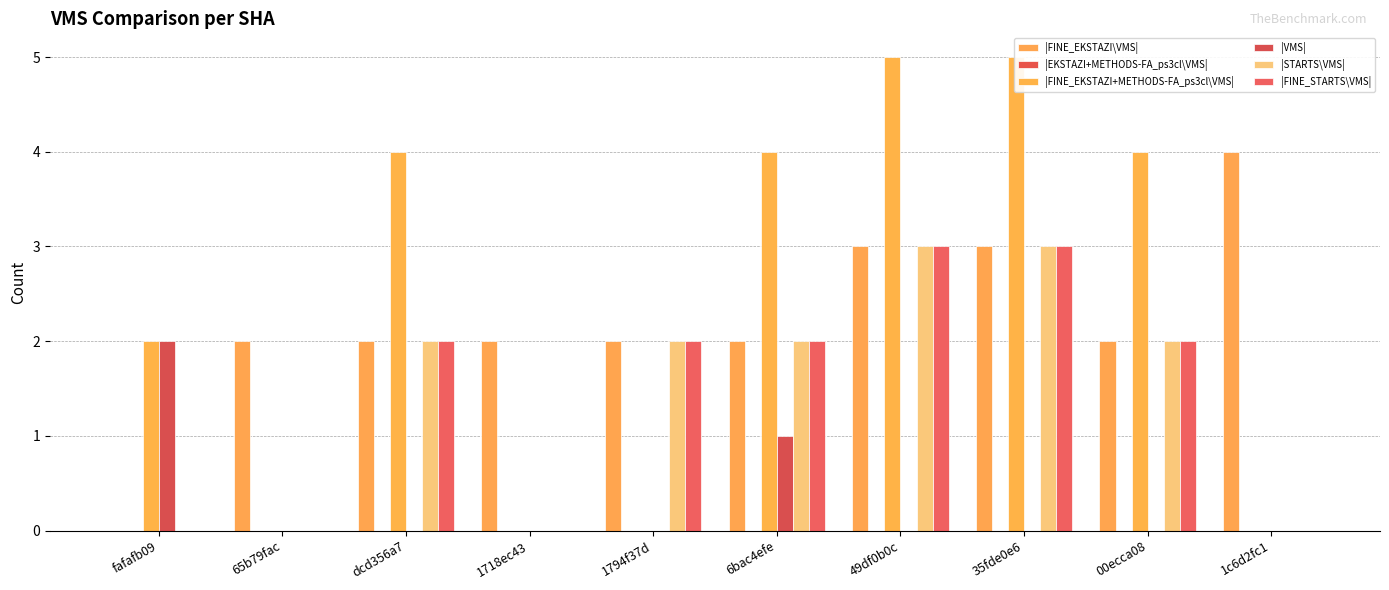

At which category is the sum across all series the highest?

49df0b0c